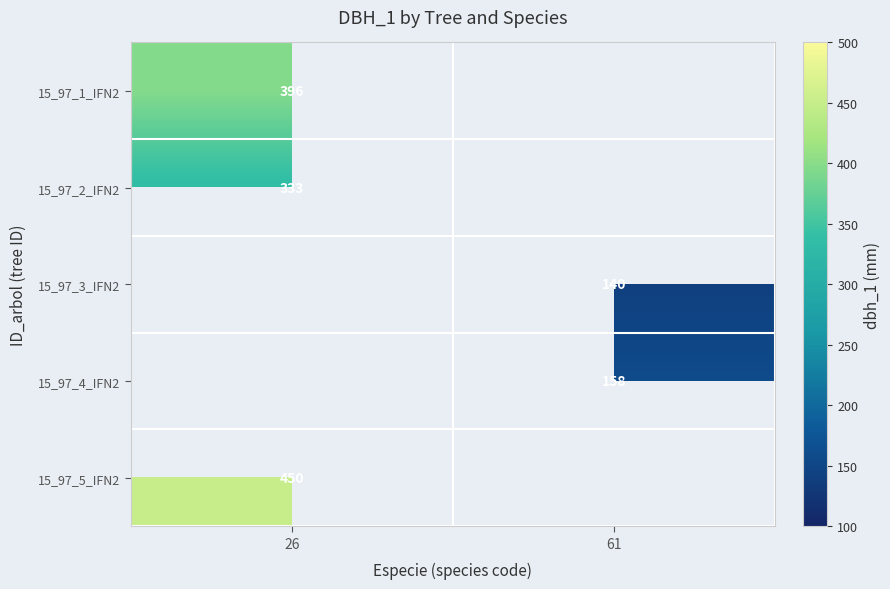

What is the smallest value displayed?

140.0